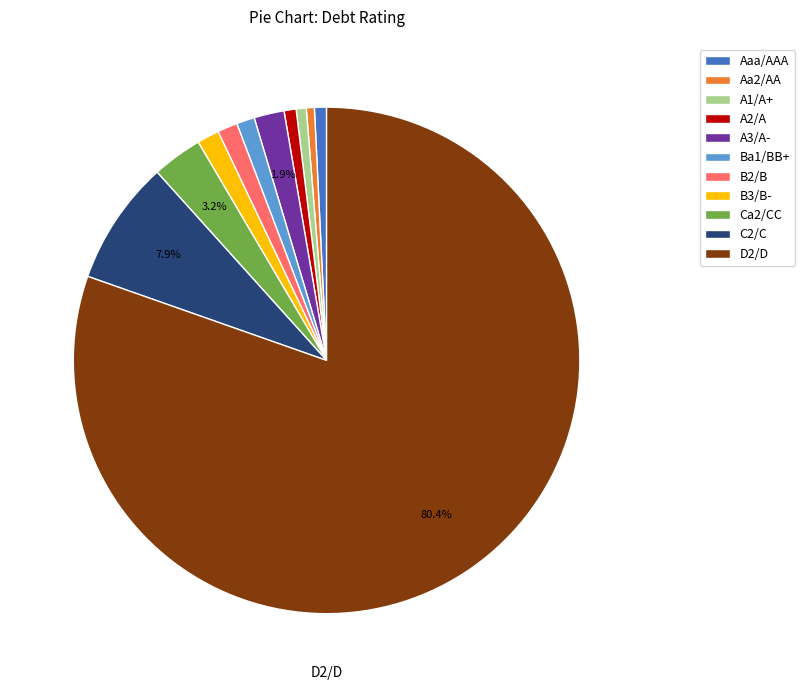

Which category has the biggest portion of the pie?

D2/D